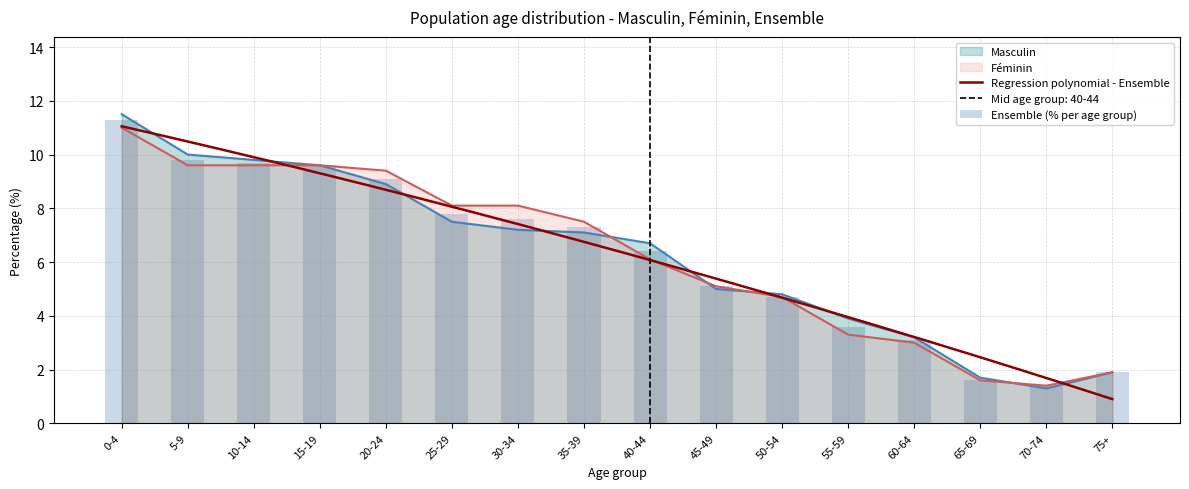

Rank the series at 0-4 from lowest to highest value.

Féminin, Ensemble, Masculin